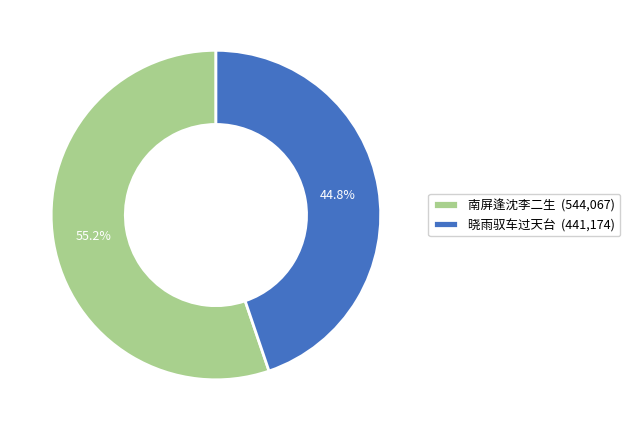

Rank the categories by value from highest to lowest.

南屏逢沈李二生 (544,067), 晓雨驭车过天台 (441,174)